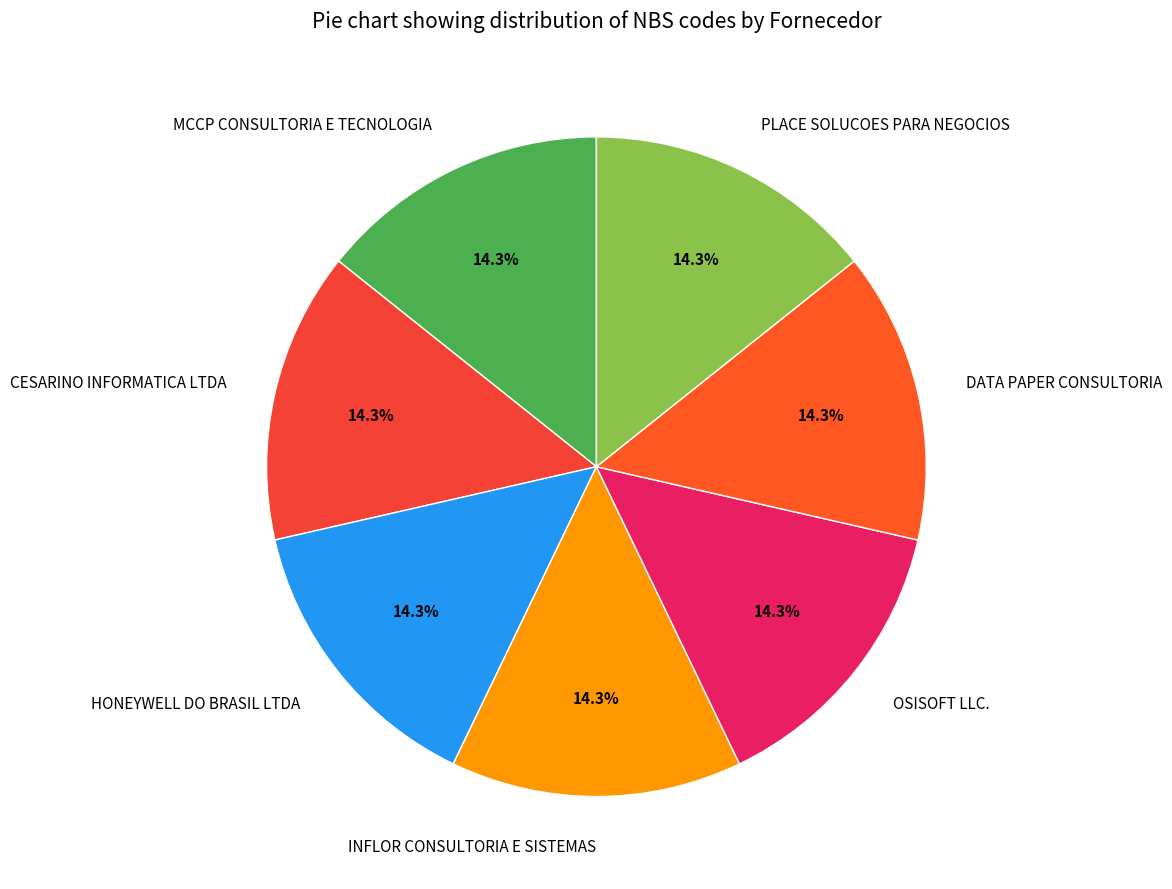

Count the number of slices in the pie.

7